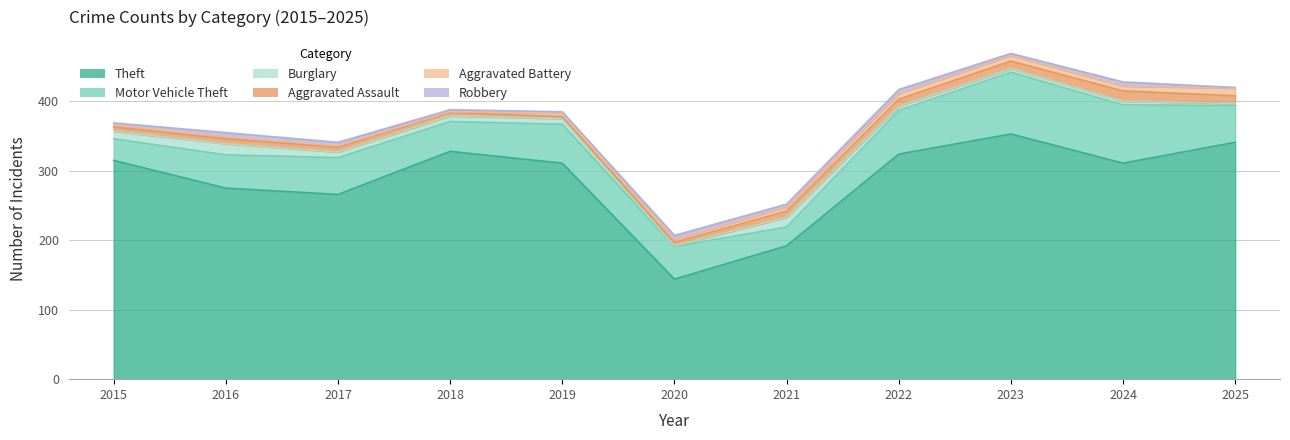

What are all the series names shown in the legend?

Theft, Motor Vehicle Theft, Burglary, Aggravated Assault, Aggravated Battery, Robbery